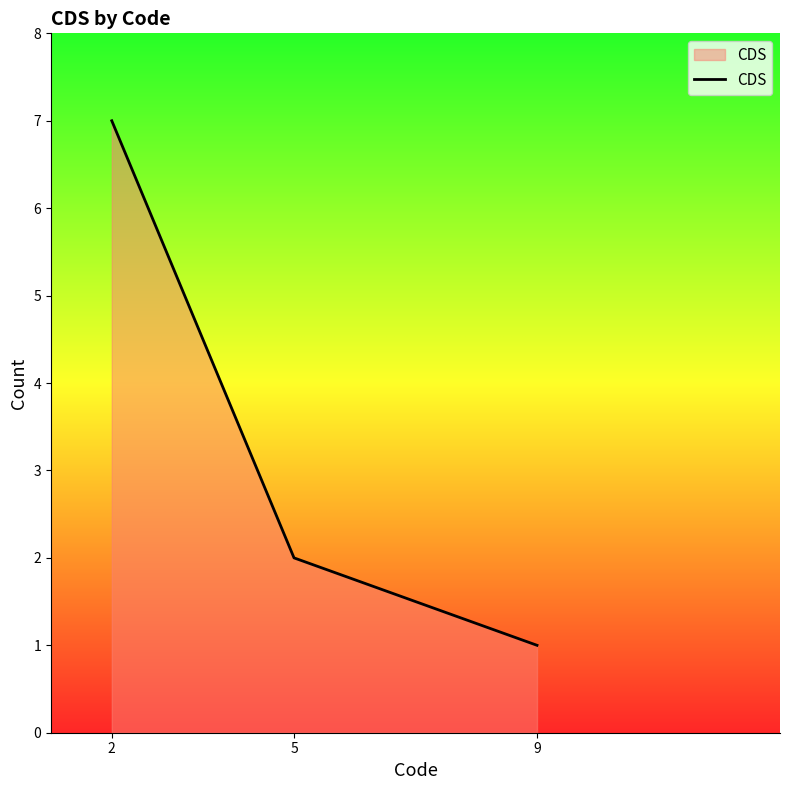

Which has a higher value, 2 or 5?

2